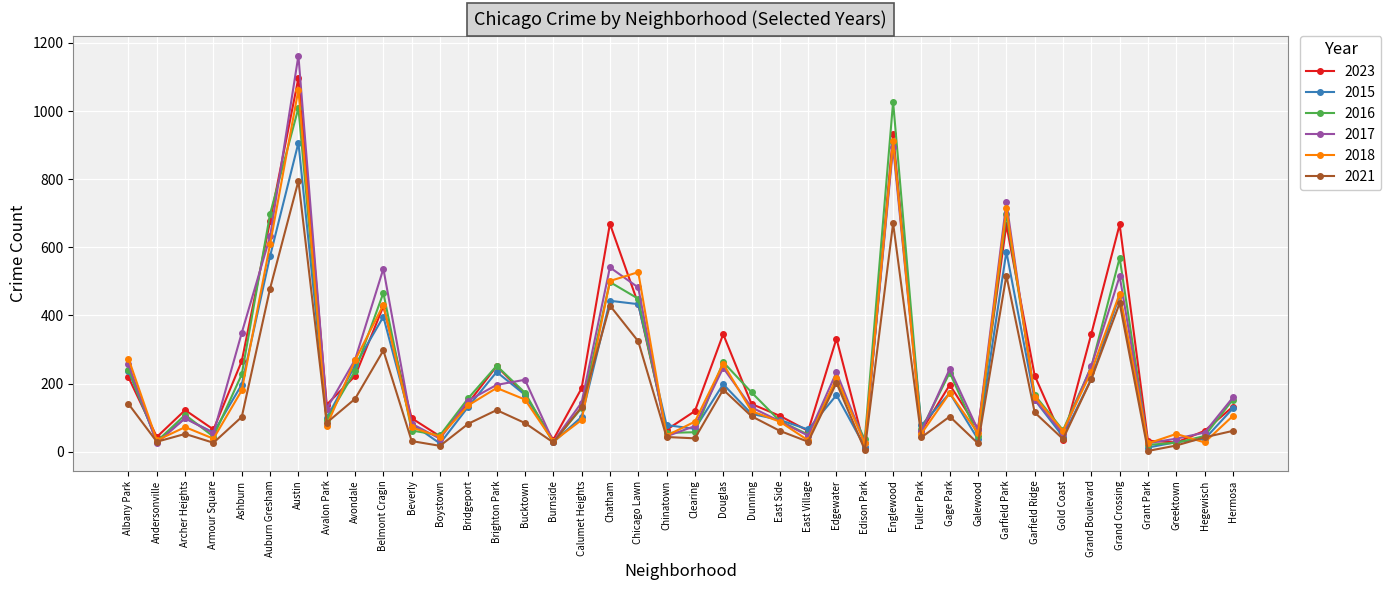

What is the label of the 23rd point from the right?

Chatham